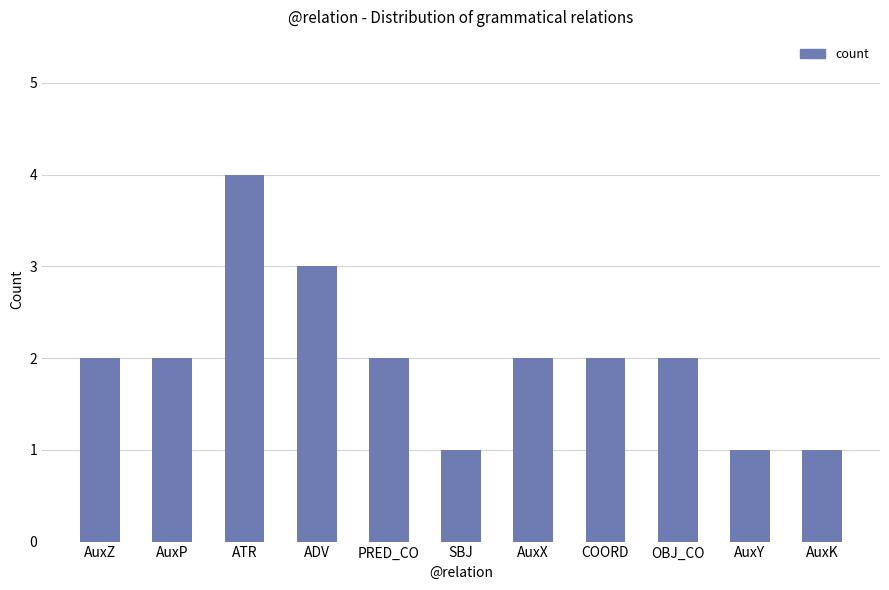

What is the difference between the maximum and minimum values?

3